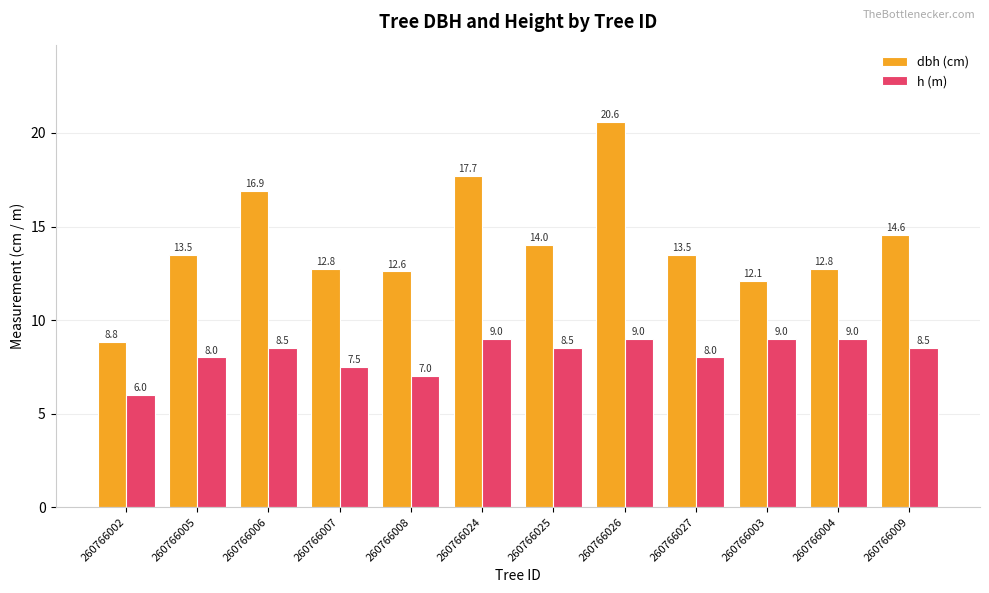

Which series has the widest spread of values?

dbh (cm)